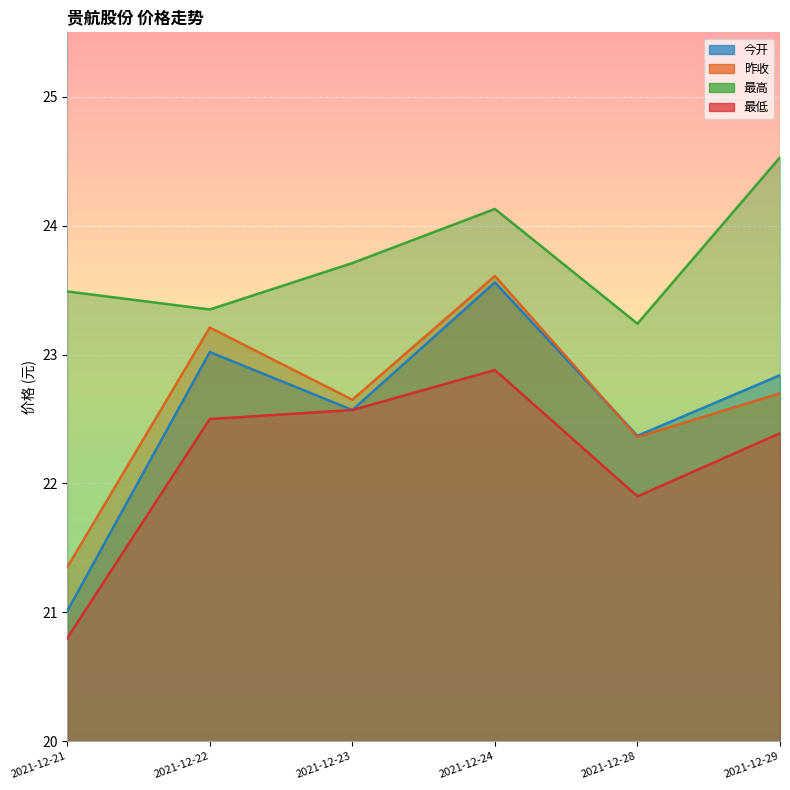

At how many categories does at least one series exceed 24?

2